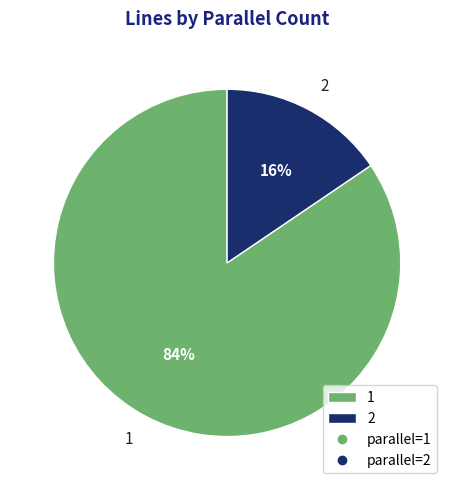

The 1 slice represents 84% of the pie. True or false?

True